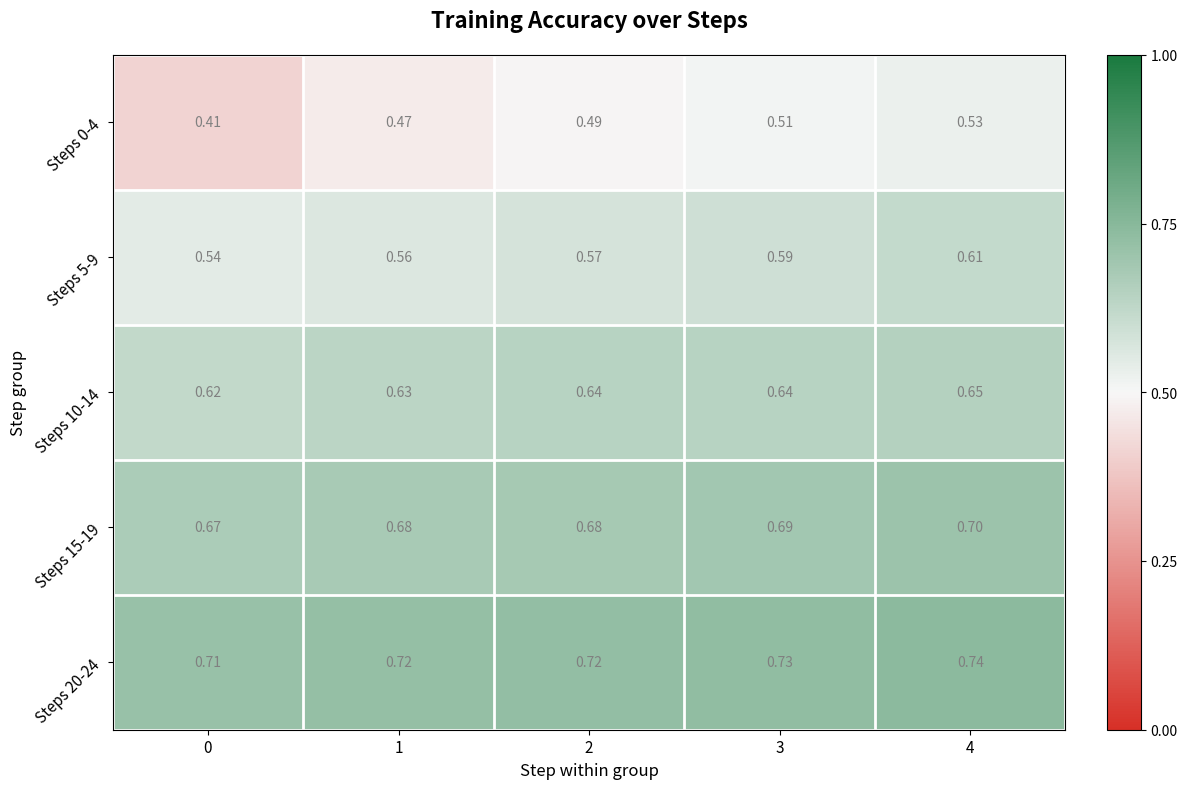

Is the value of Steps 10-14 at 4 greater than the value of Steps 5-9 at 4?

Yes